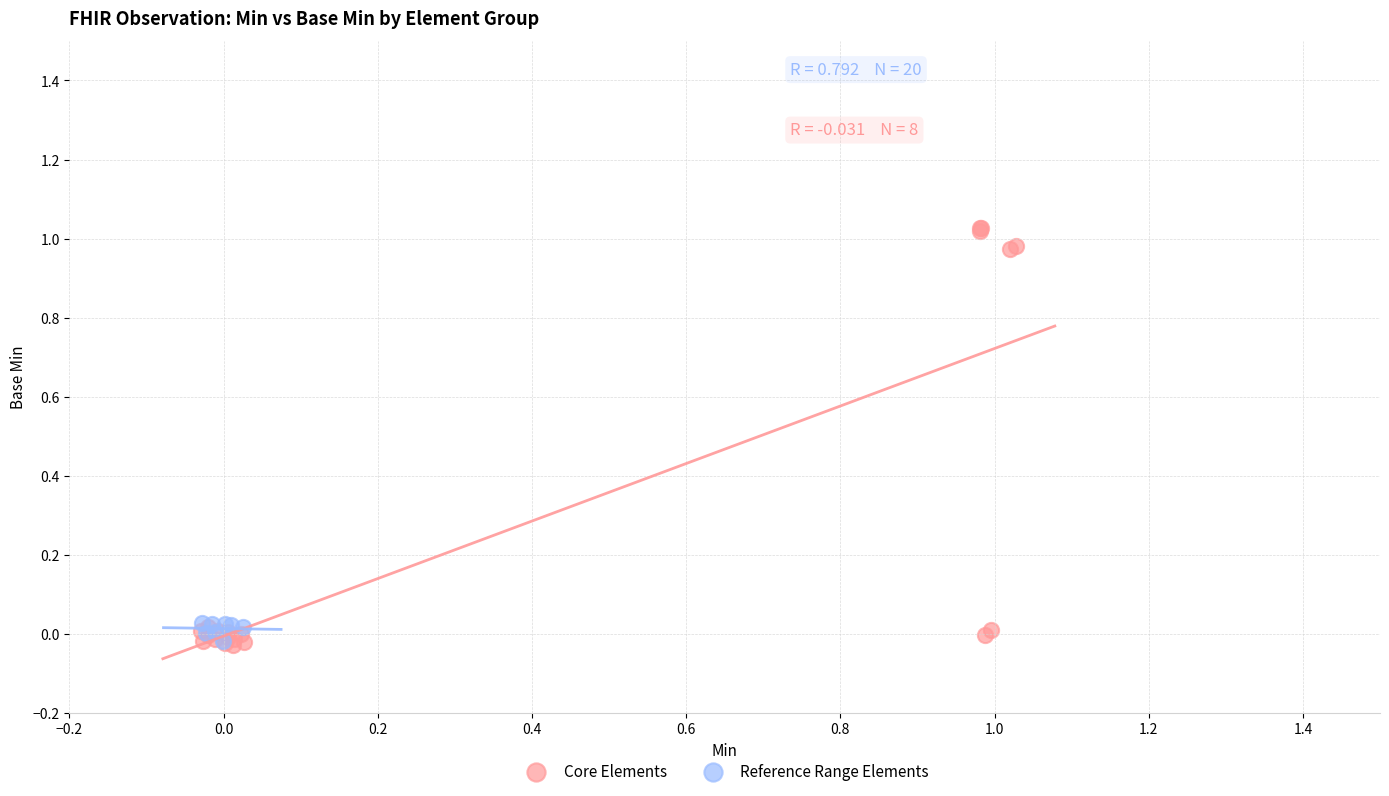

Which series has the widest spread of Y values?

Core Elements